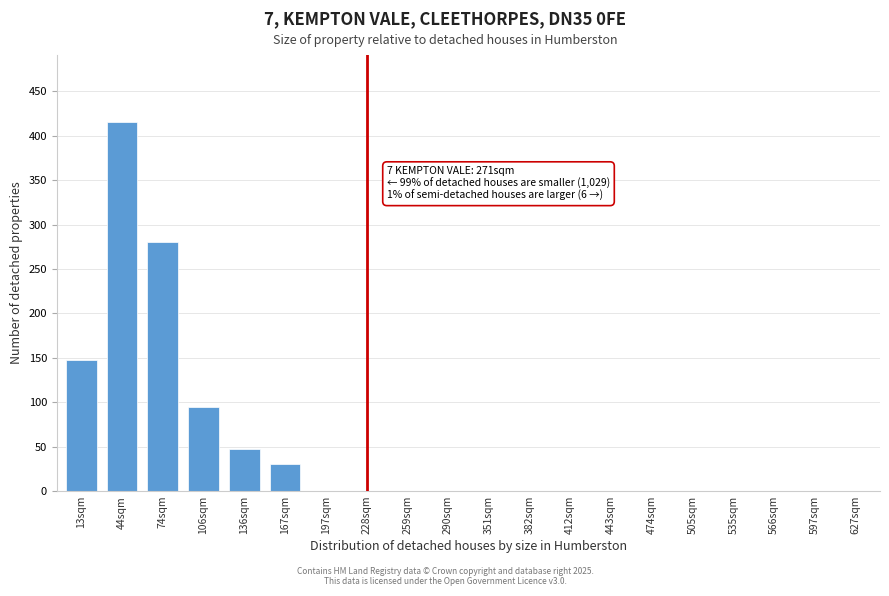

Reading right to left, extract all data points from this chart.

627sqm=0	597sqm=0	566sqm=0	535sqm=0	505sqm=0	474sqm=0	443sqm=0	412sqm=0	382sqm=0	351sqm=0	290sqm=0	259sqm=0	228sqm=0	197sqm=0	167sqm=30	136sqm=47	106sqm=95	74sqm=280	44sqm=416	13sqm=148